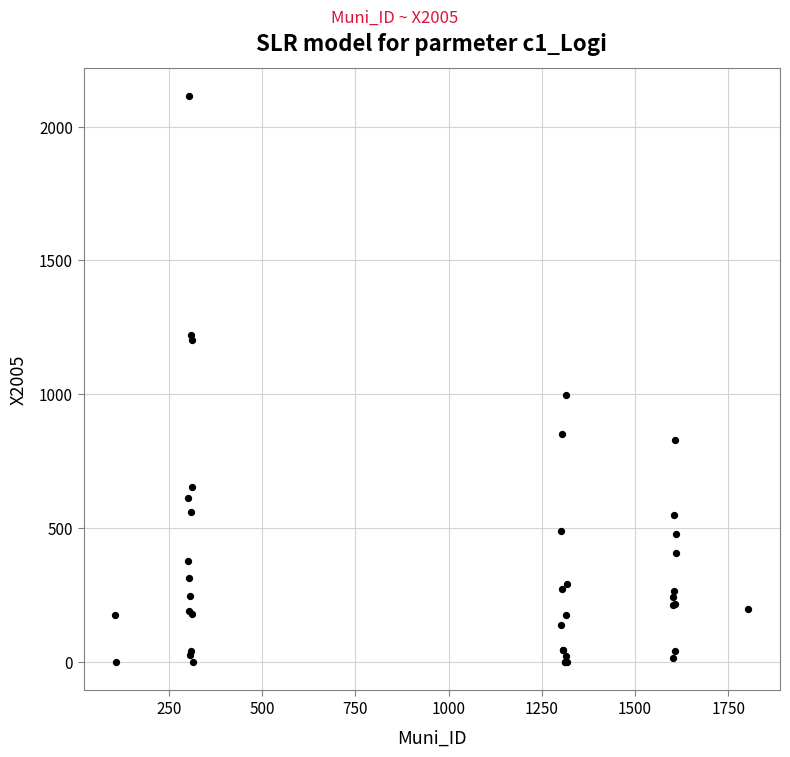

What Y value in the scatter plot is closest to 1057?

996.5